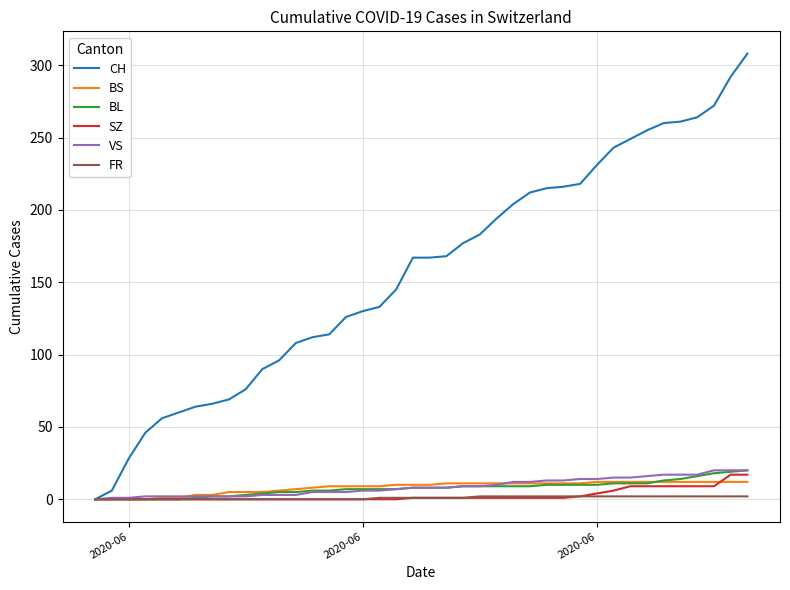

What is the highest value of the SZ series?

17